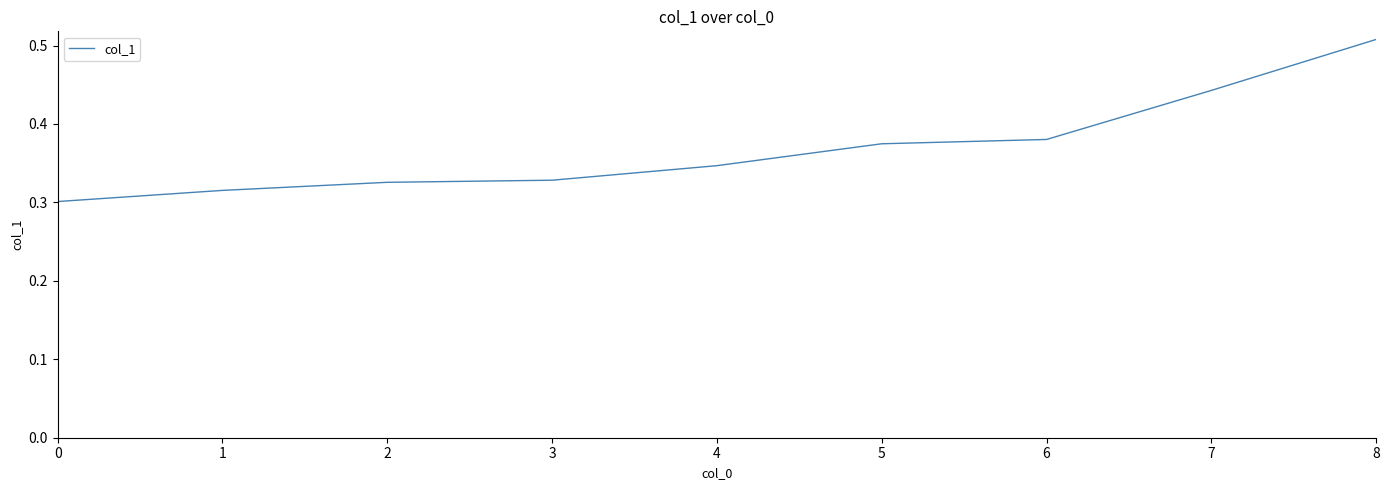

What is the difference between the maximum and minimum values?

0.2